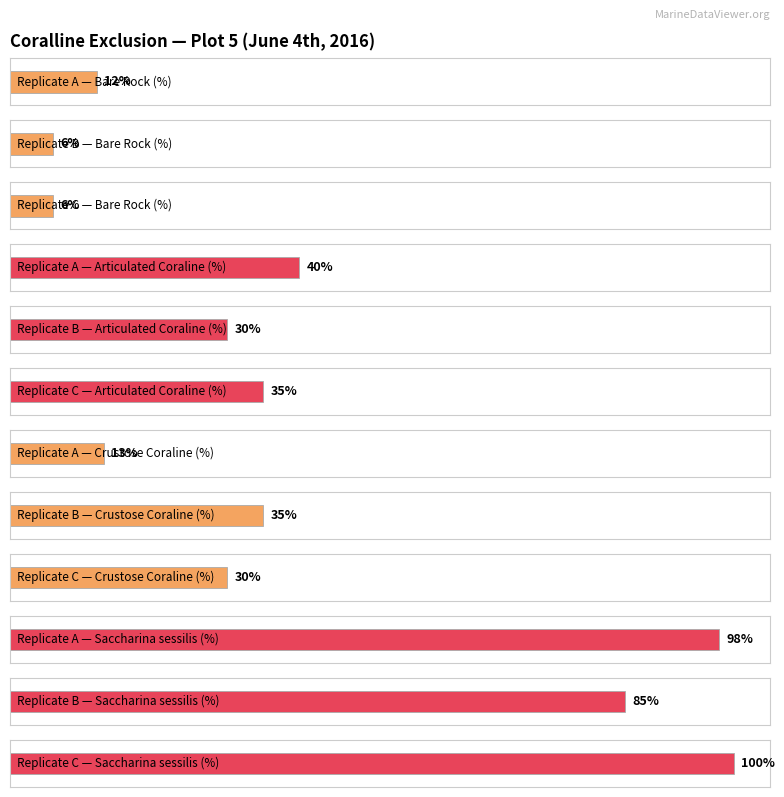

Where is Bare Rock (%) nearest to the value 9?

A